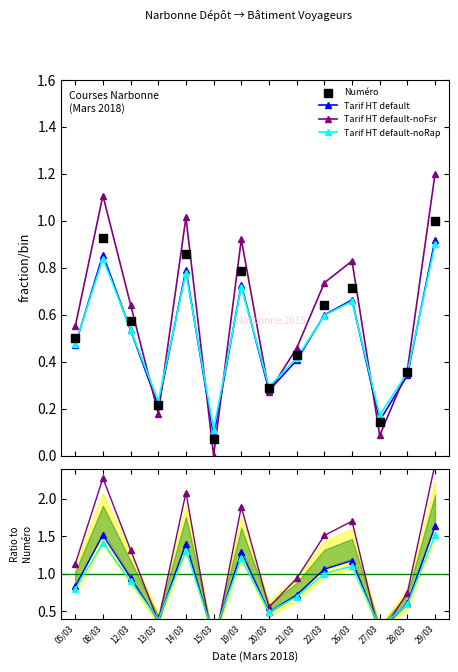

Which series has the largest total across all categories?

Tarif HT default-noFsr